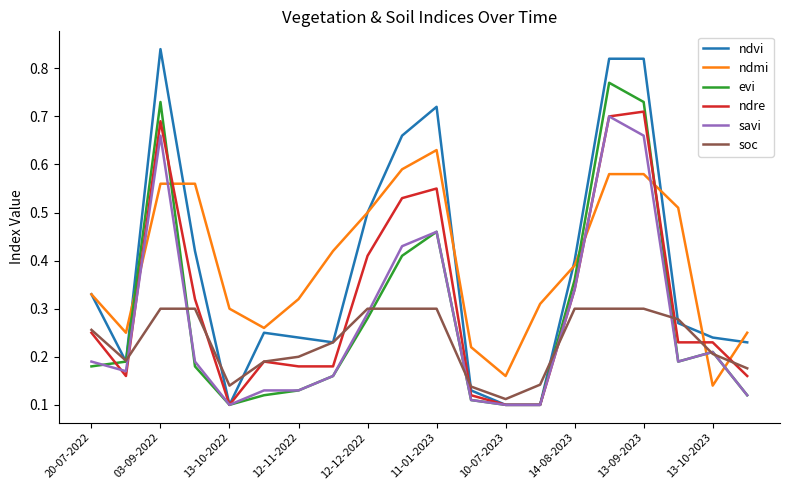

Which series has the widest spread of values?

ndvi